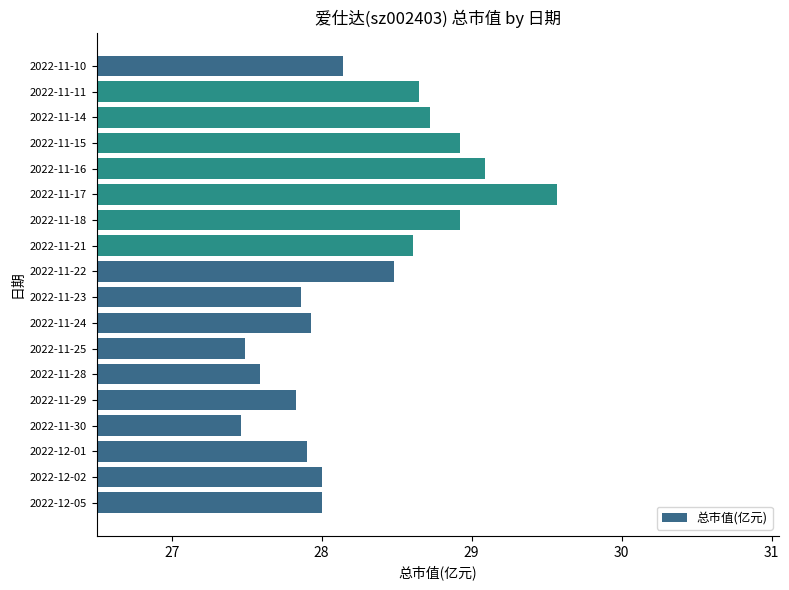

Count the number of categories in the chart.

18